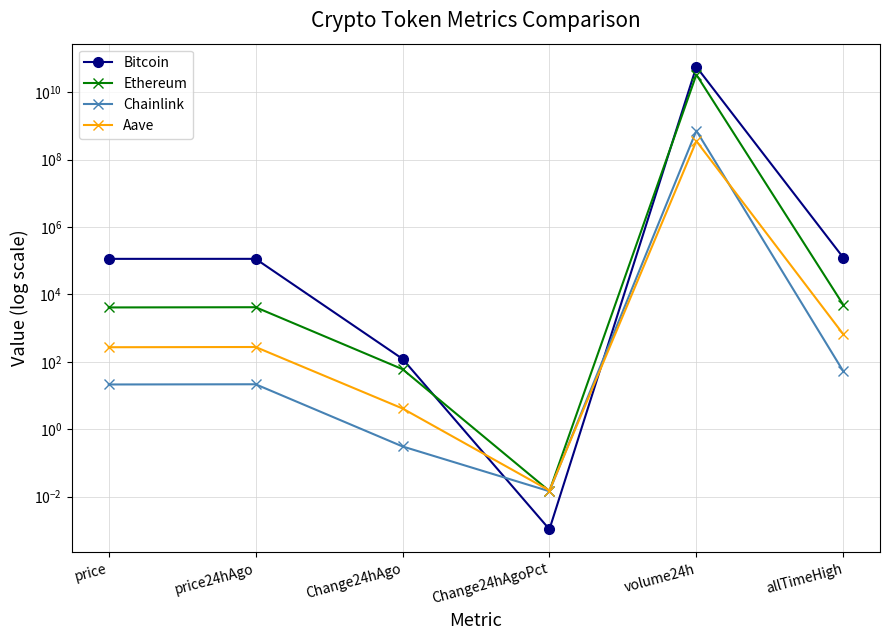

What is the difference between the maximum and second lowest values in the Aave series?

357367925.9